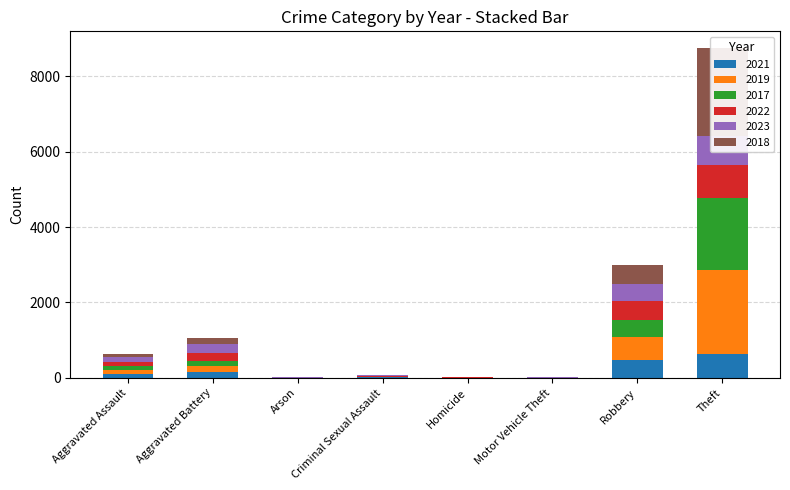

How many values in the 2023 series are below 130?

4